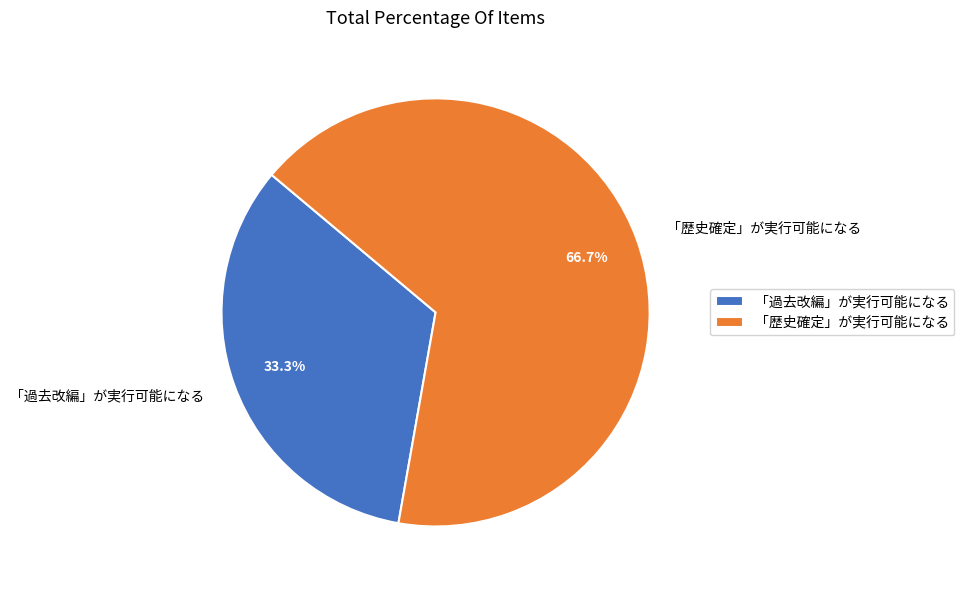

How many segments does this pie chart have?

2